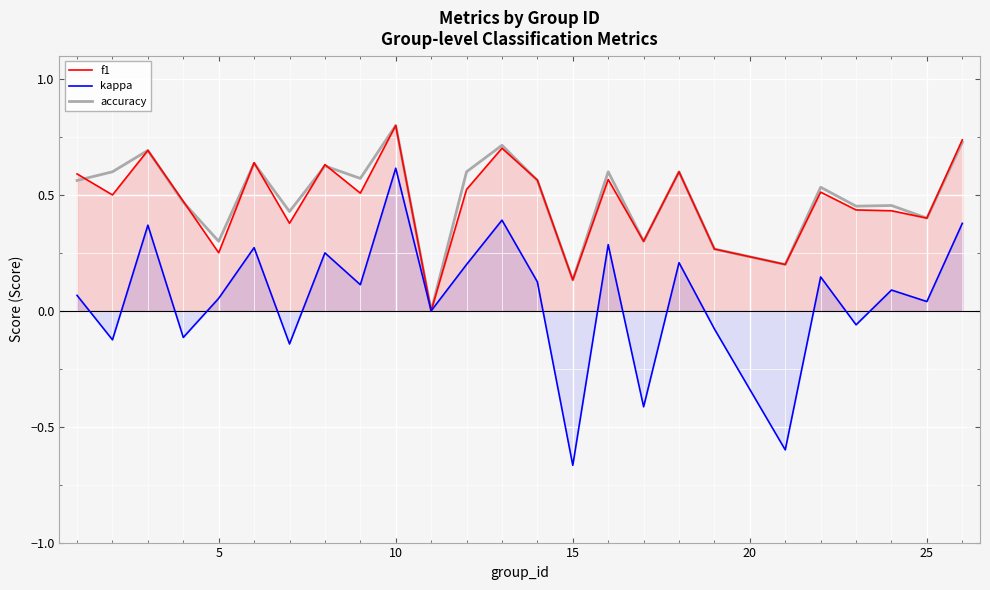

The value of accuracy at 25 is 0.4. True or false?

True